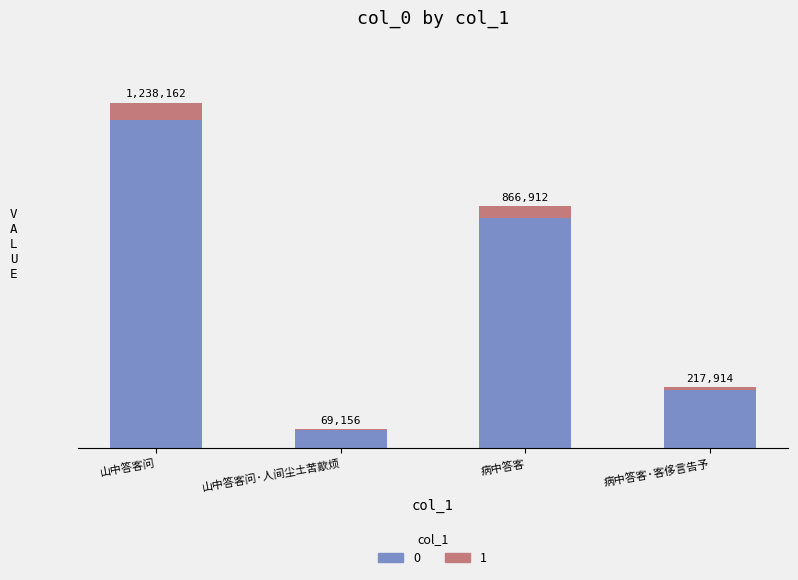

What position from the left is 病中答客?

3